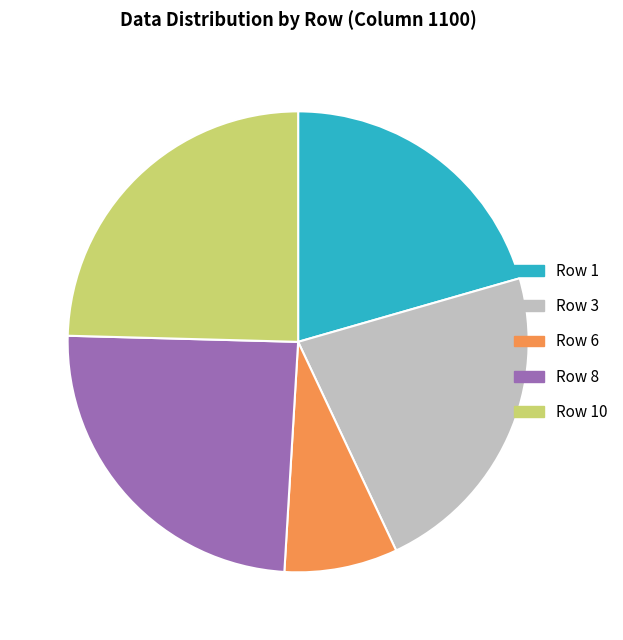

Is there any slice that represents more than half of the pie?

No